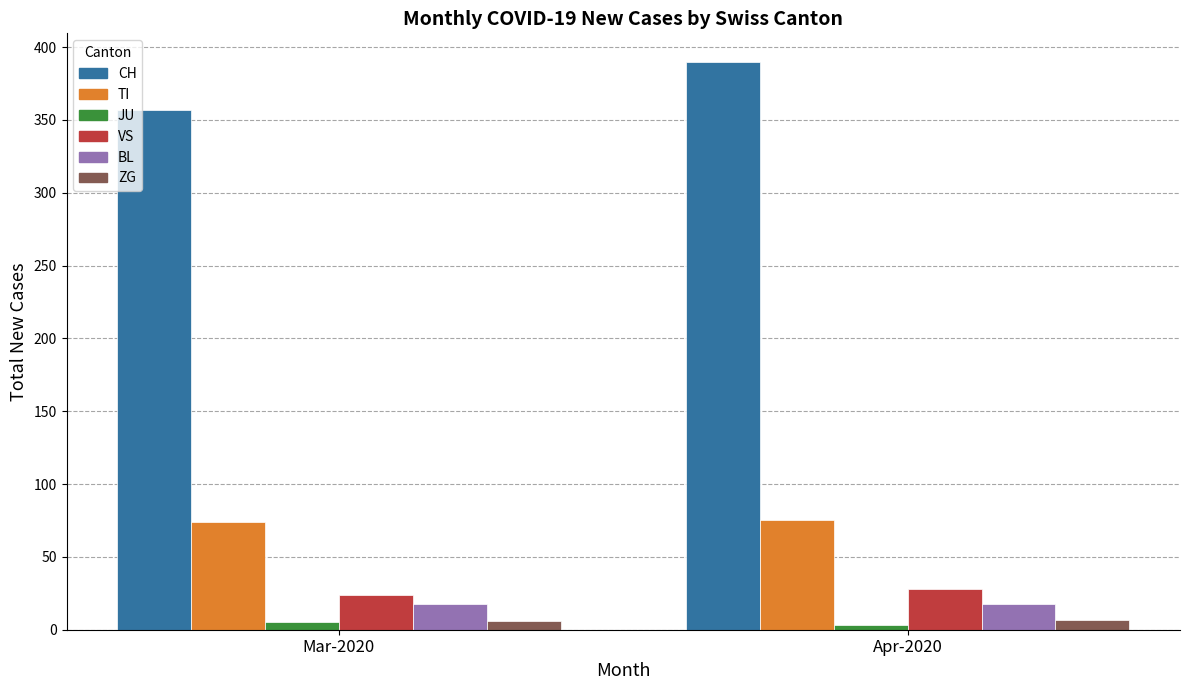

The value of TI at Mar-2020 is 115. True or false?

False